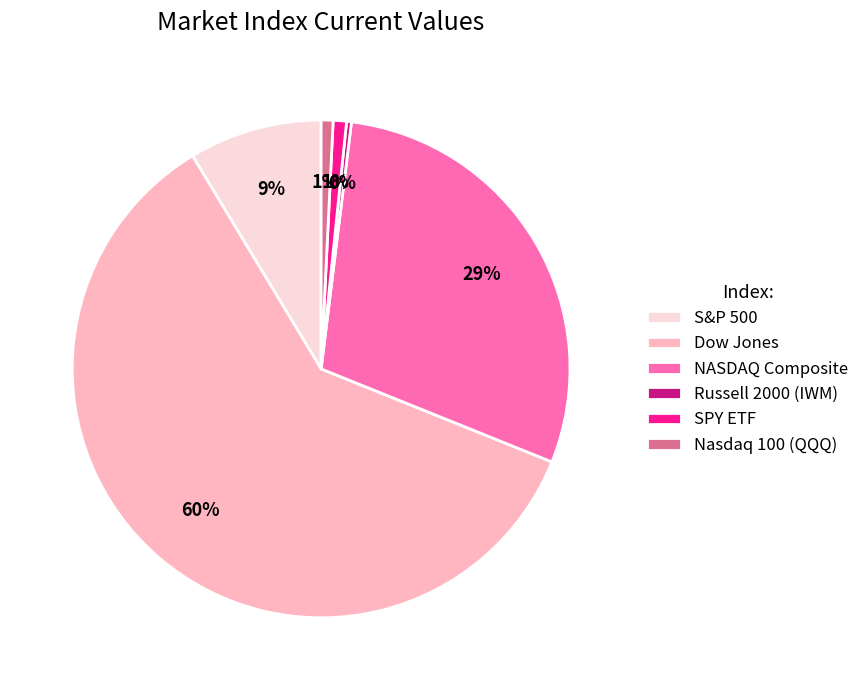

Is the sum of NASDAQ Composite and S&P 500 greater than half?

No